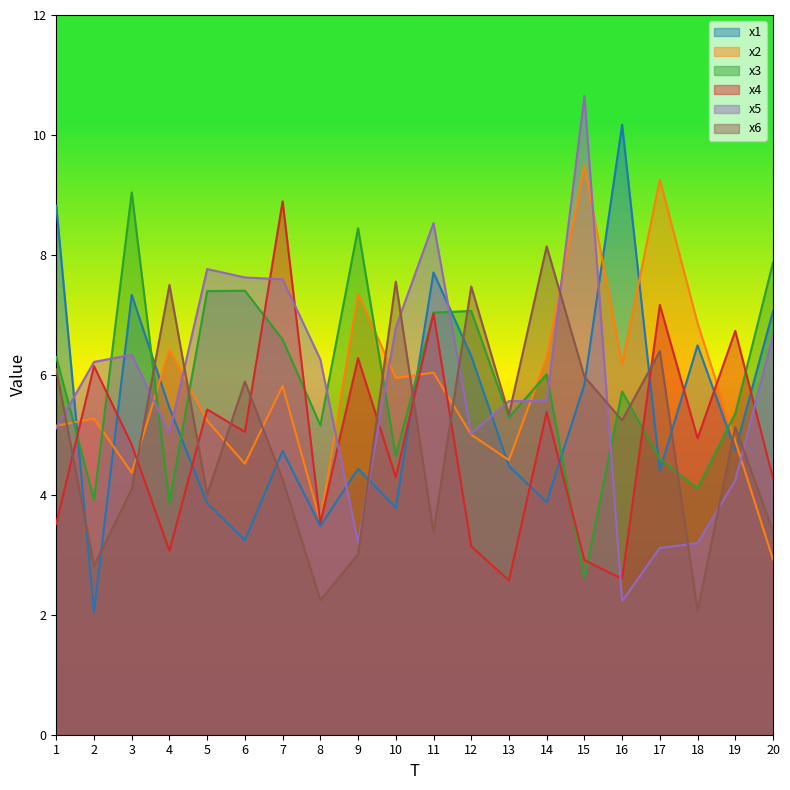

What is the minimum value shown in the chart?

2.0